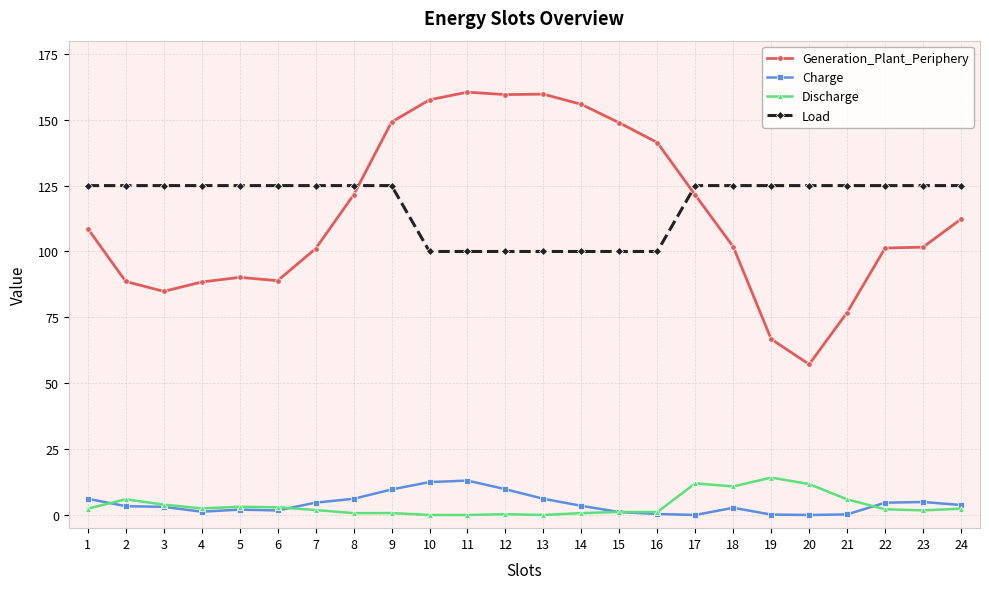

True or false: Charge and Load cross at least once.

False